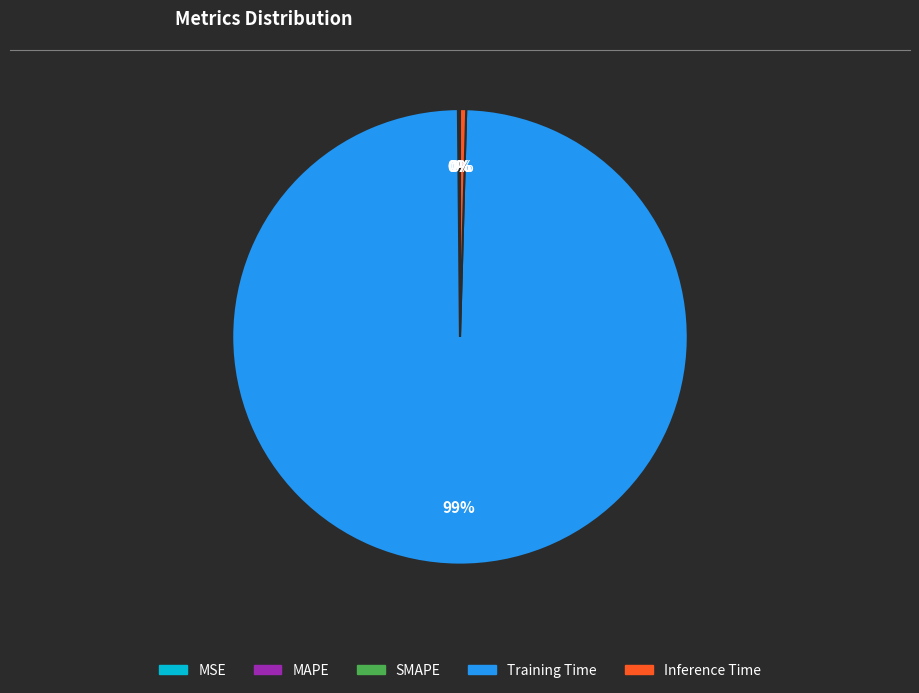

Which category has the biggest portion of the pie?

Training Time